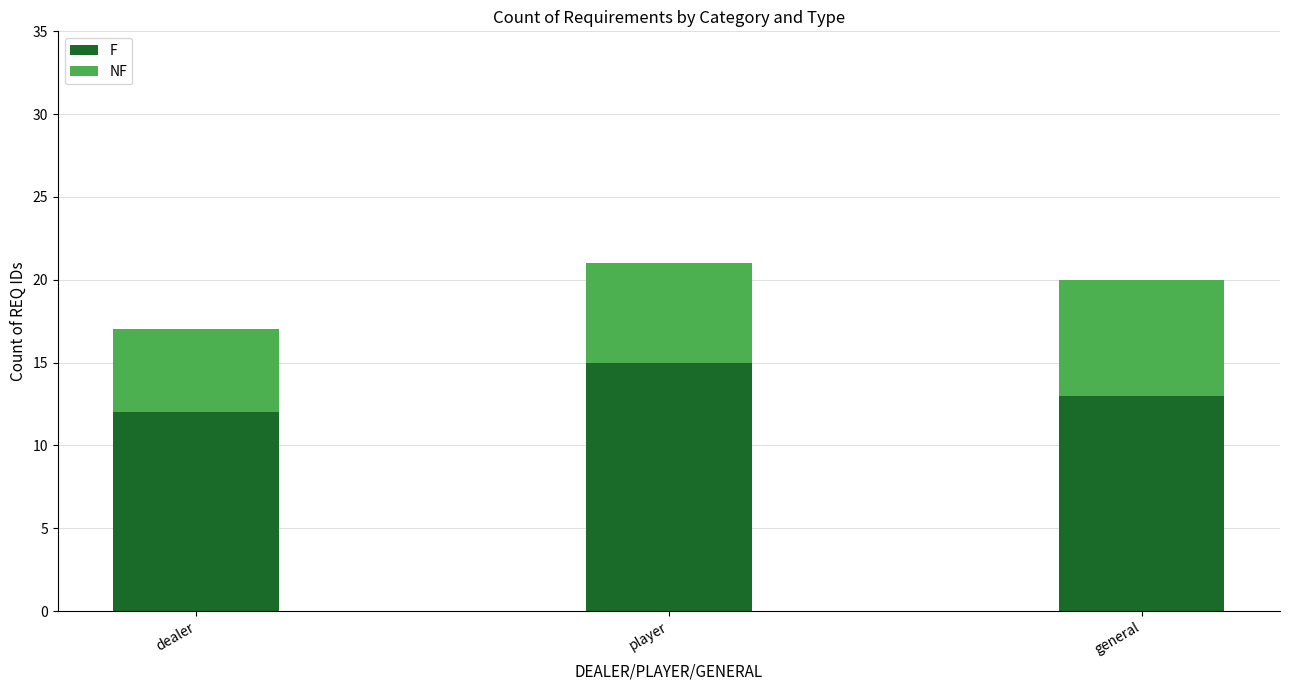

What is the highest value of the F series?

15